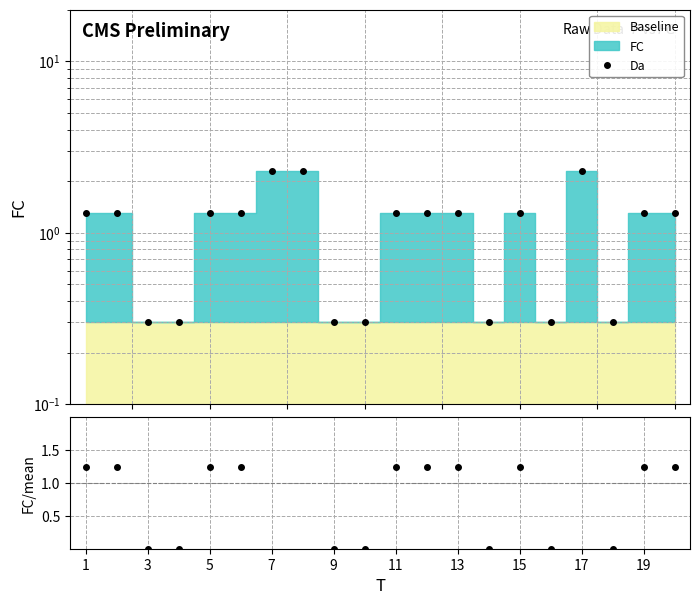

What is the value of the Da point at the 1st from the left?

1.3